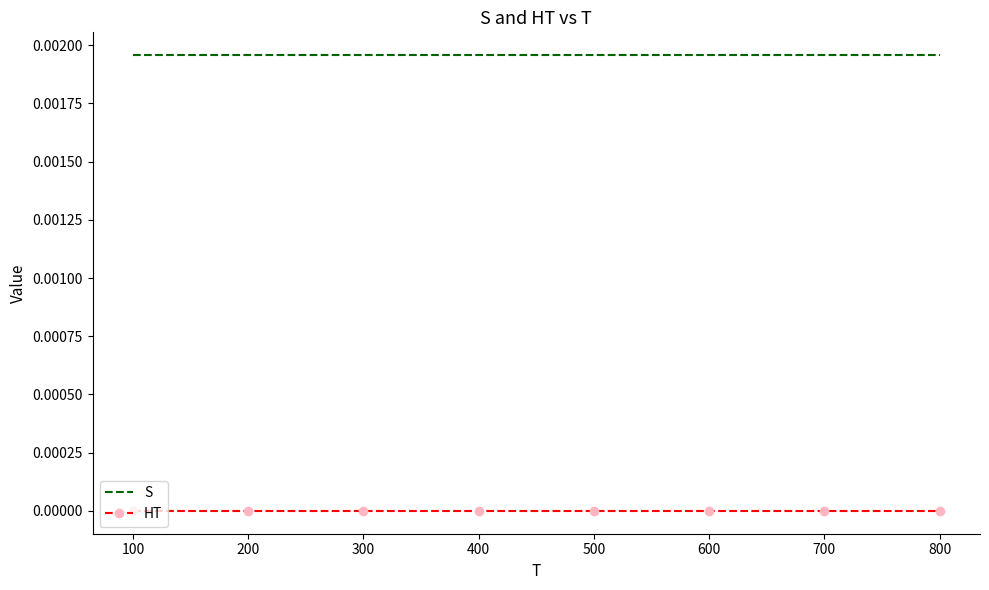

True or false: HT has a value of 0.0 at 300.

True